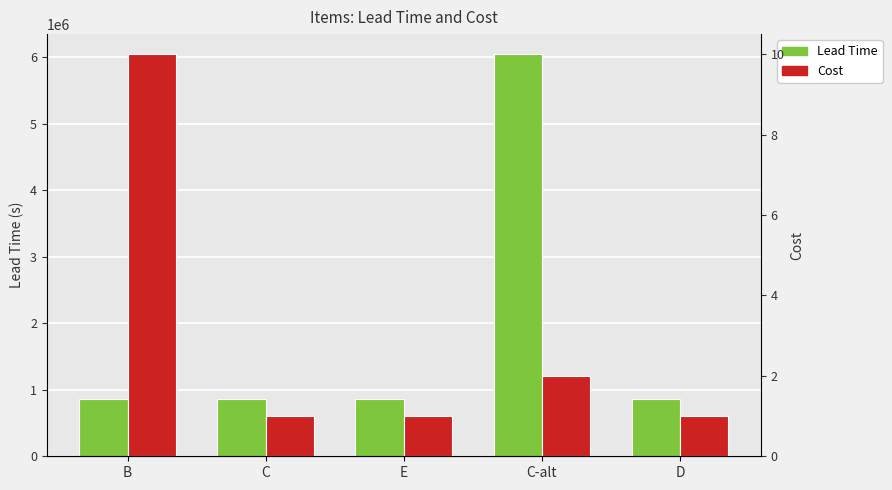

Is the value of Cost at C-alt greater than the value of Lead Time at B?

No